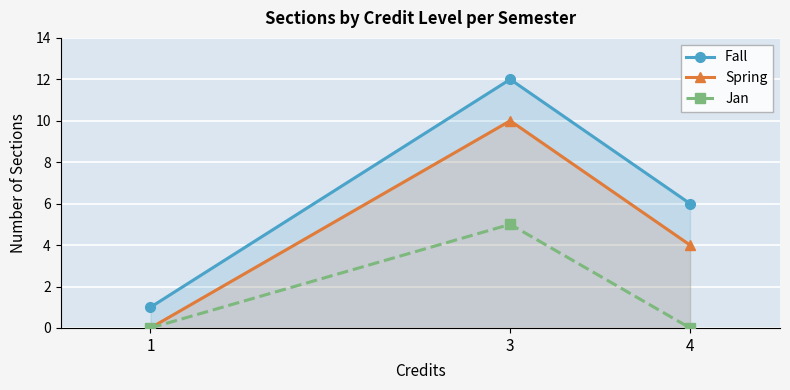

Rank the series by their average value, from highest to lowest.

Fall, Spring, Jan